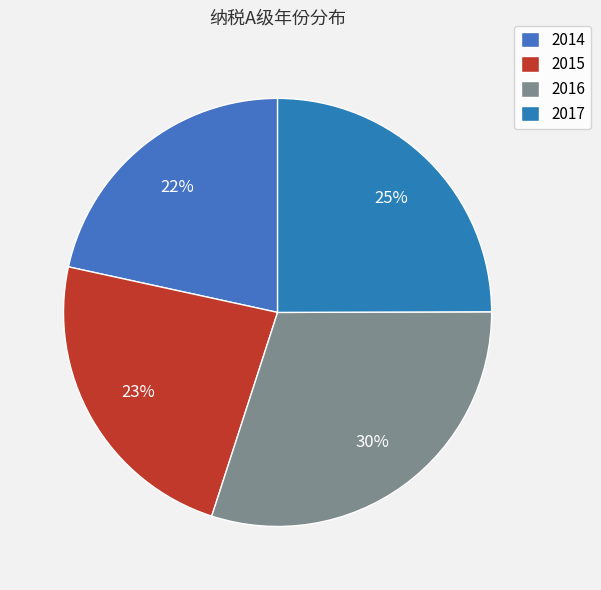

Approximately how many times larger is the value at 2014 compared to 2016?

0.7